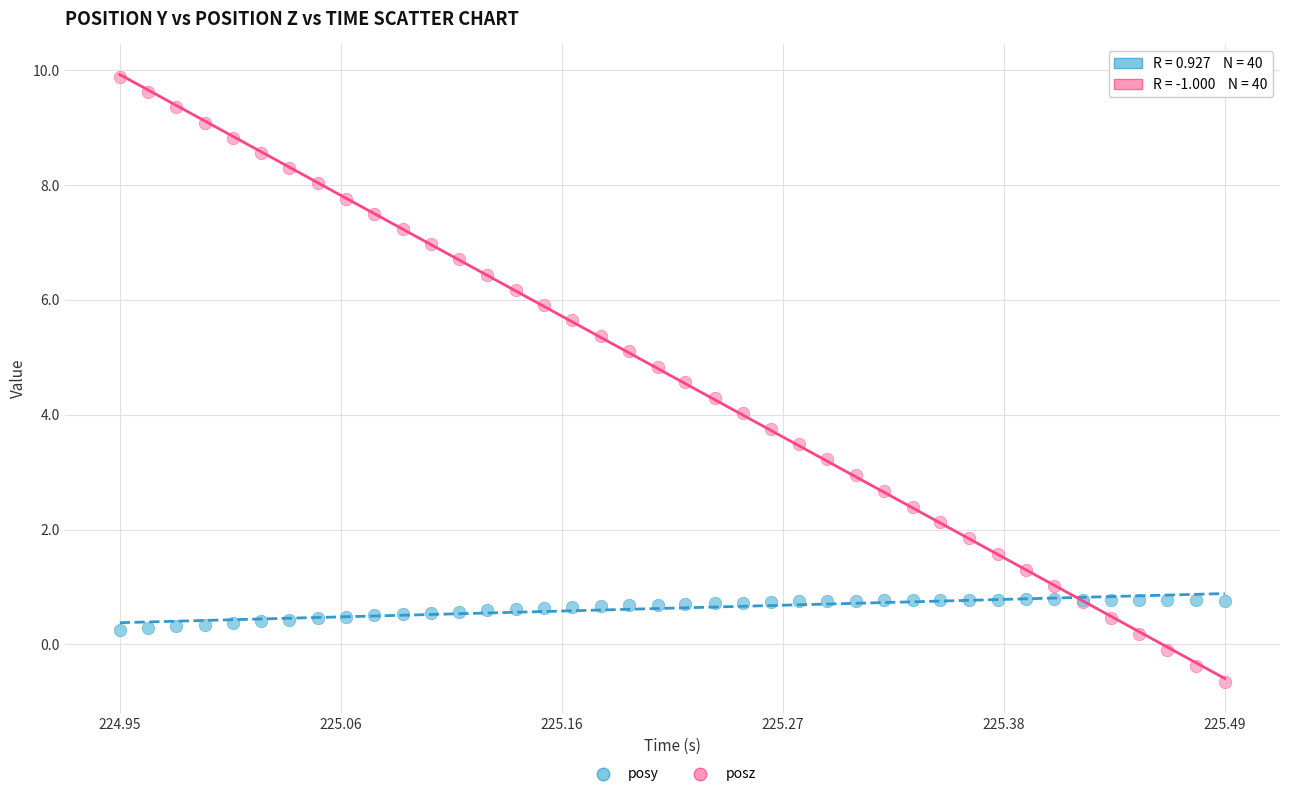

Which series contains the highest Y value?

posz